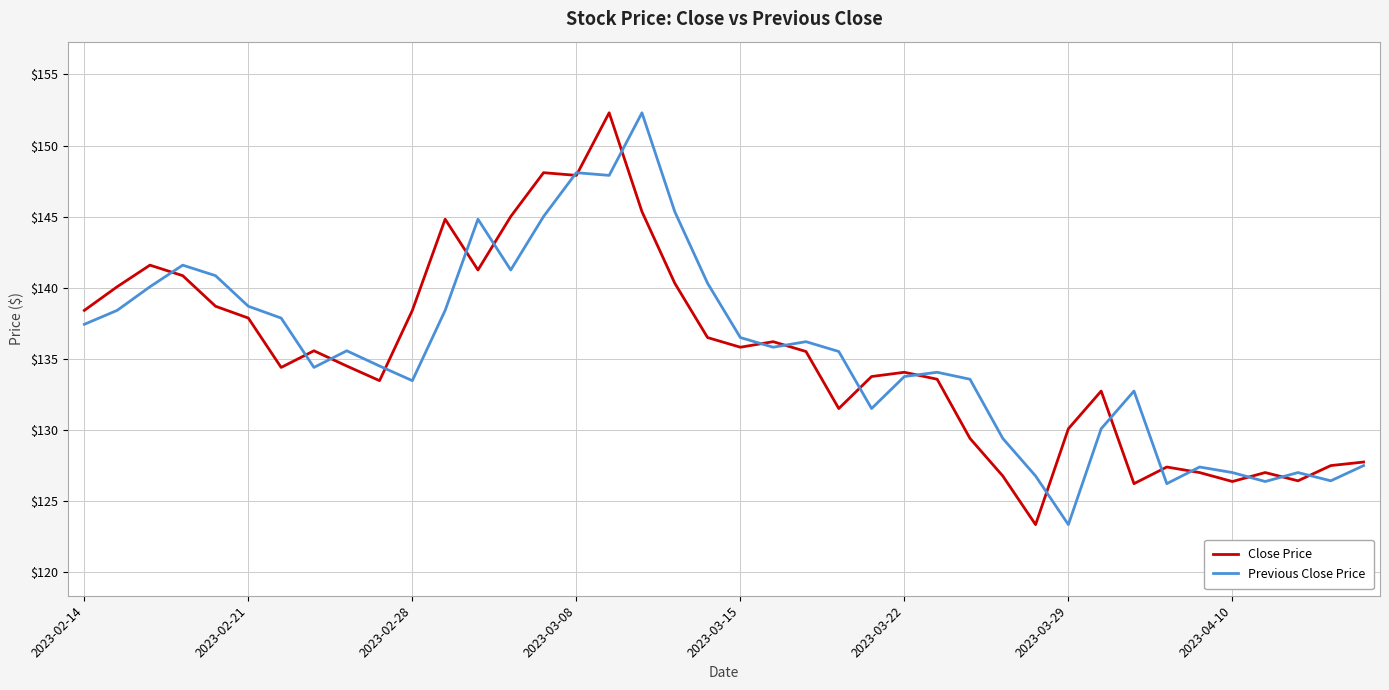

What is the maximum value for Previous Close Price?

152.3